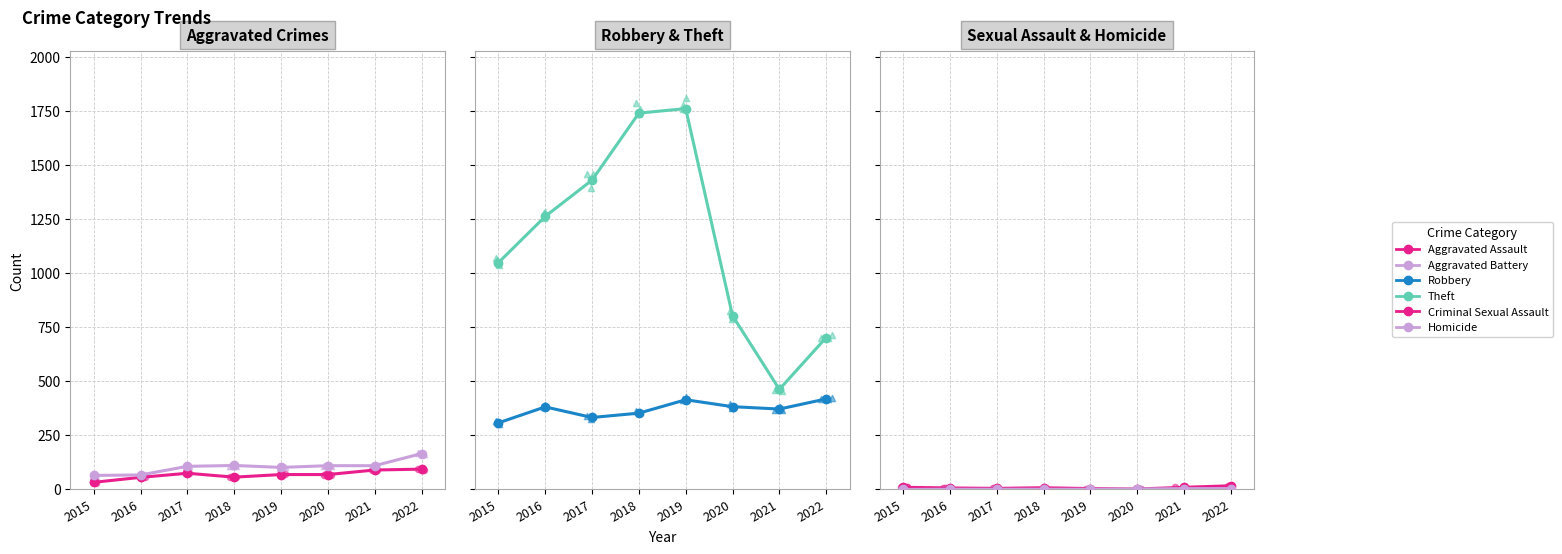

Which series has the widest spread of Y values?

Theft